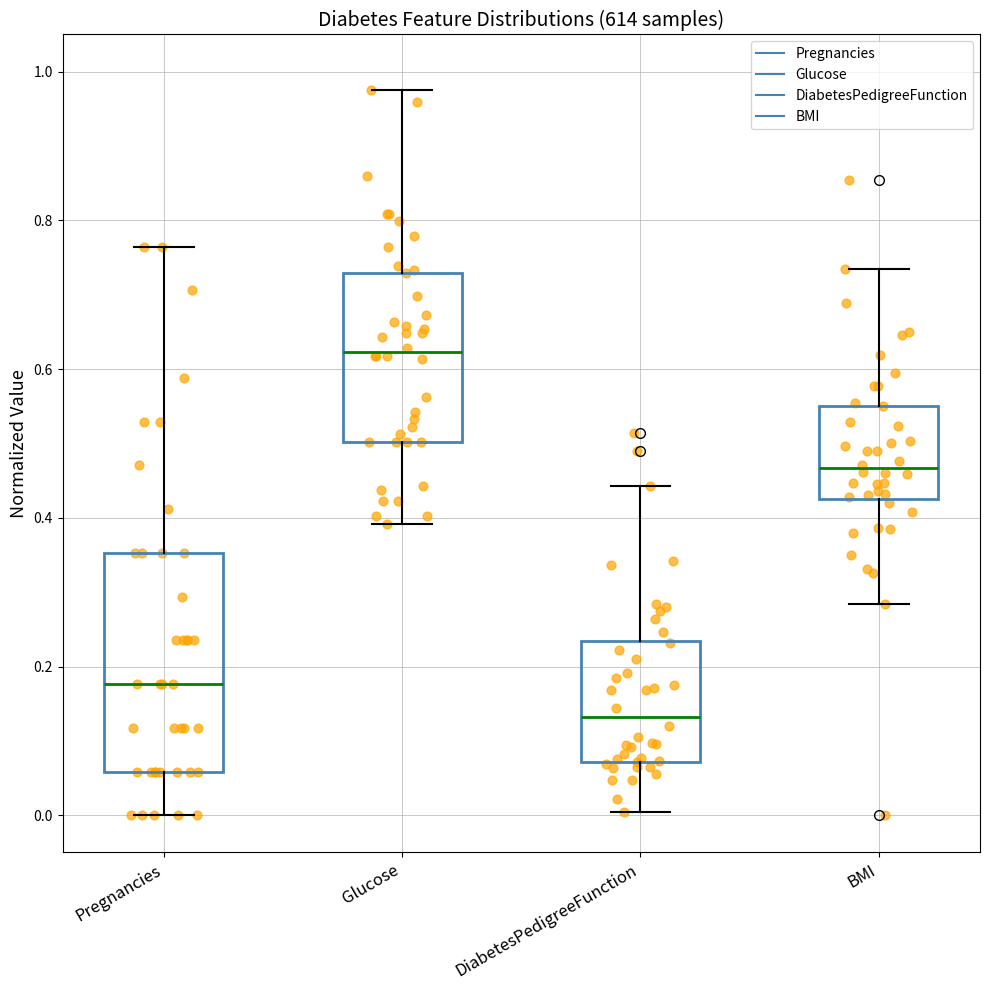

Where does the median line of the box for Pregnancies sit on the y-axis? The values are not printed on the chart, so give them approximately, as read against the axis.

0.18